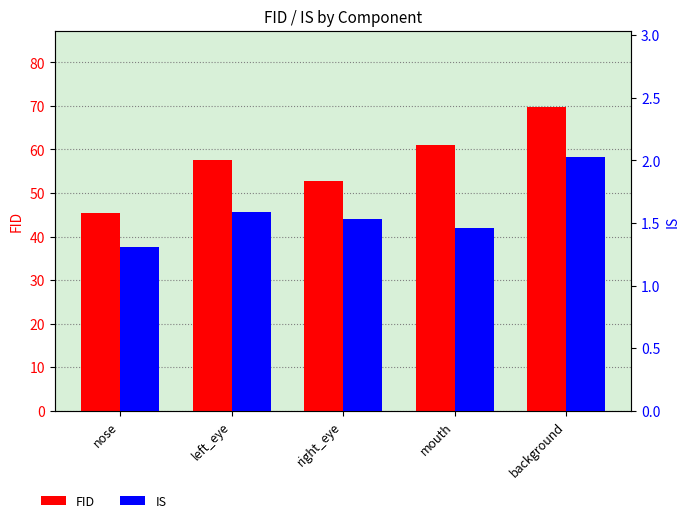

How many groups of bars are there?

5